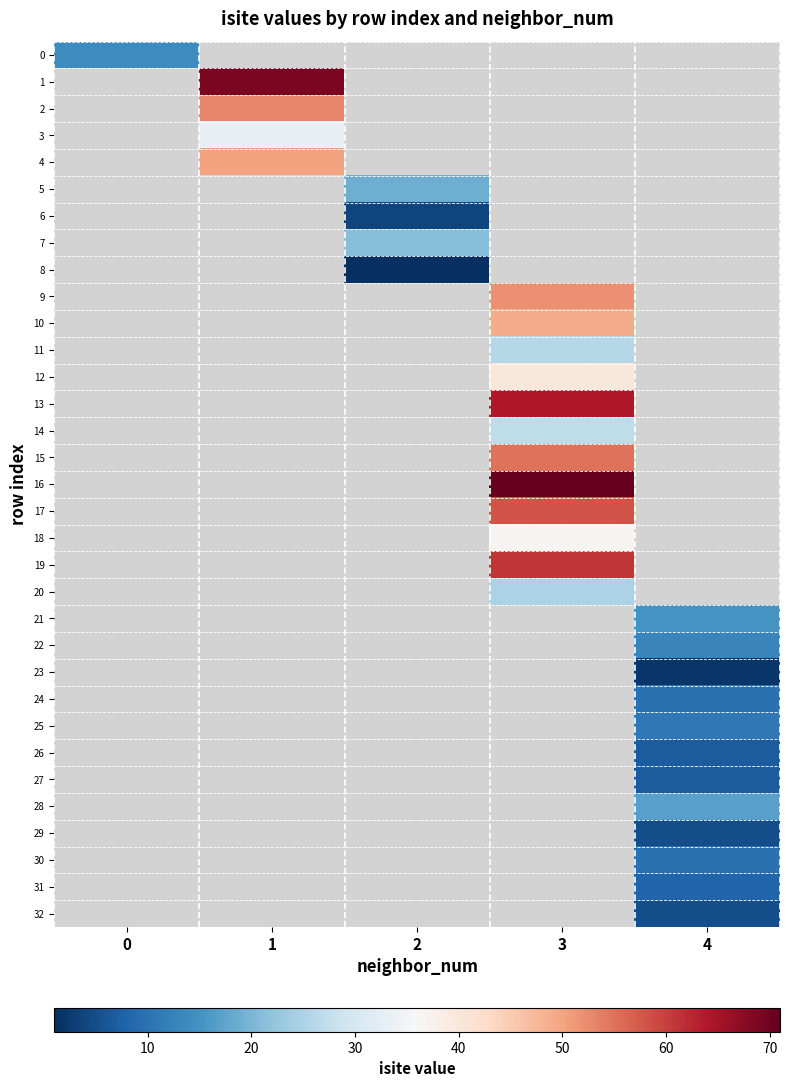

Count the number of data series in this chart.

33